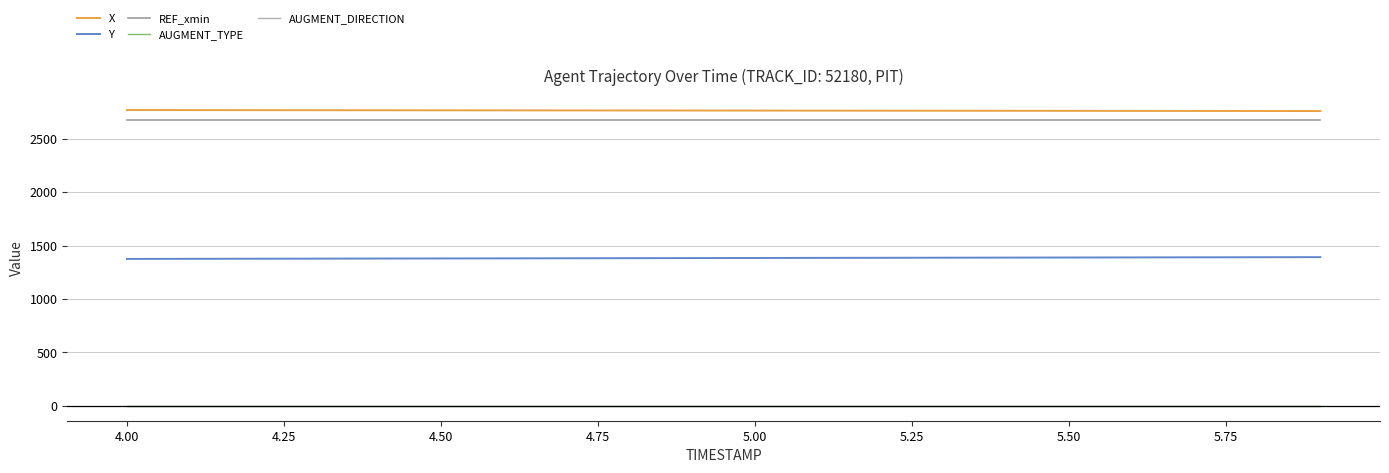

What is the maximum value for Y?

1392.1